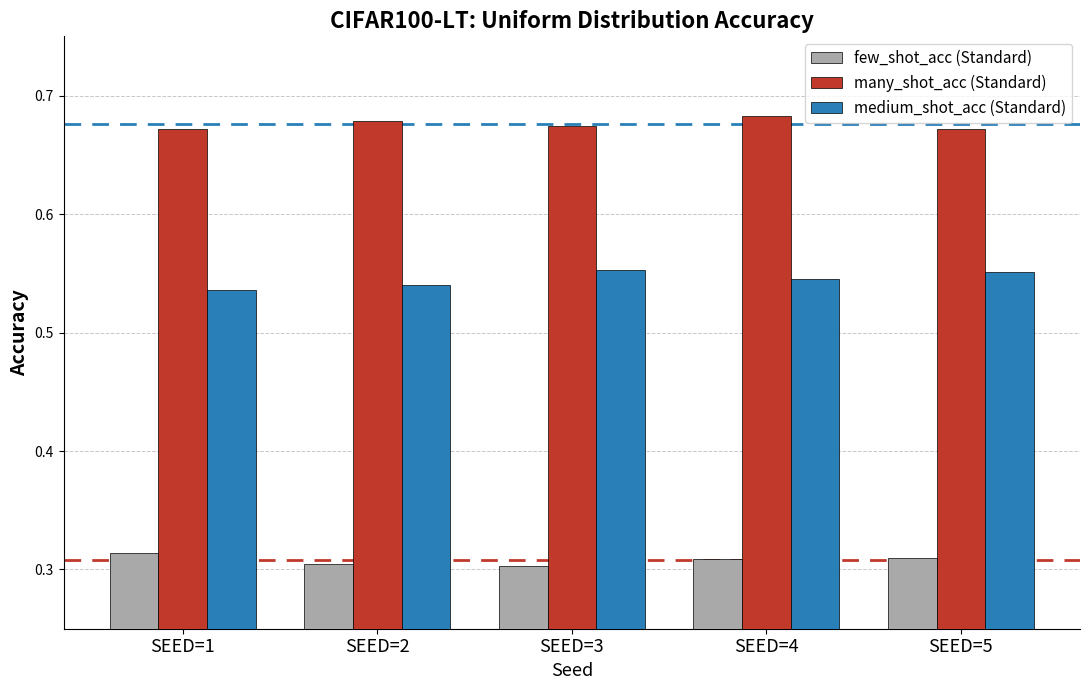

True or false: medium_shot_acc (Standard) has a value of 0.2 at SEED=1.

False